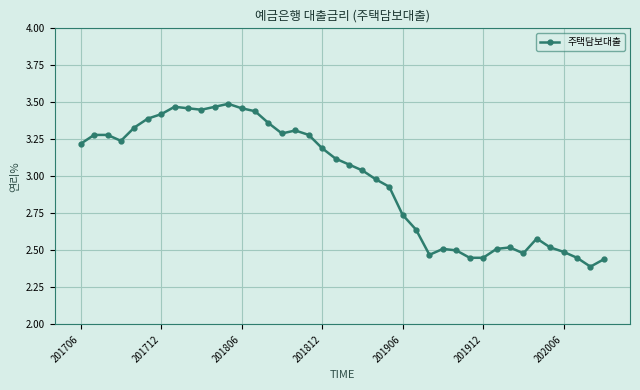

What is the sum of all values?

119.1